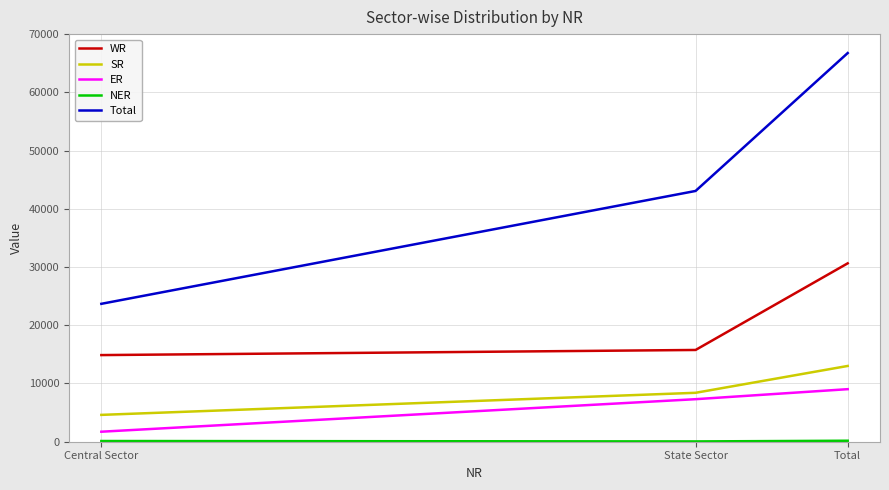

At which category is the sum across all series the highest?

Total